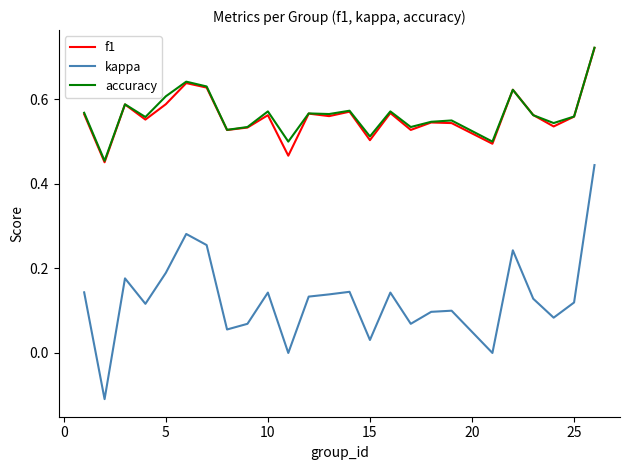

Which series has the widest spread of values?

kappa